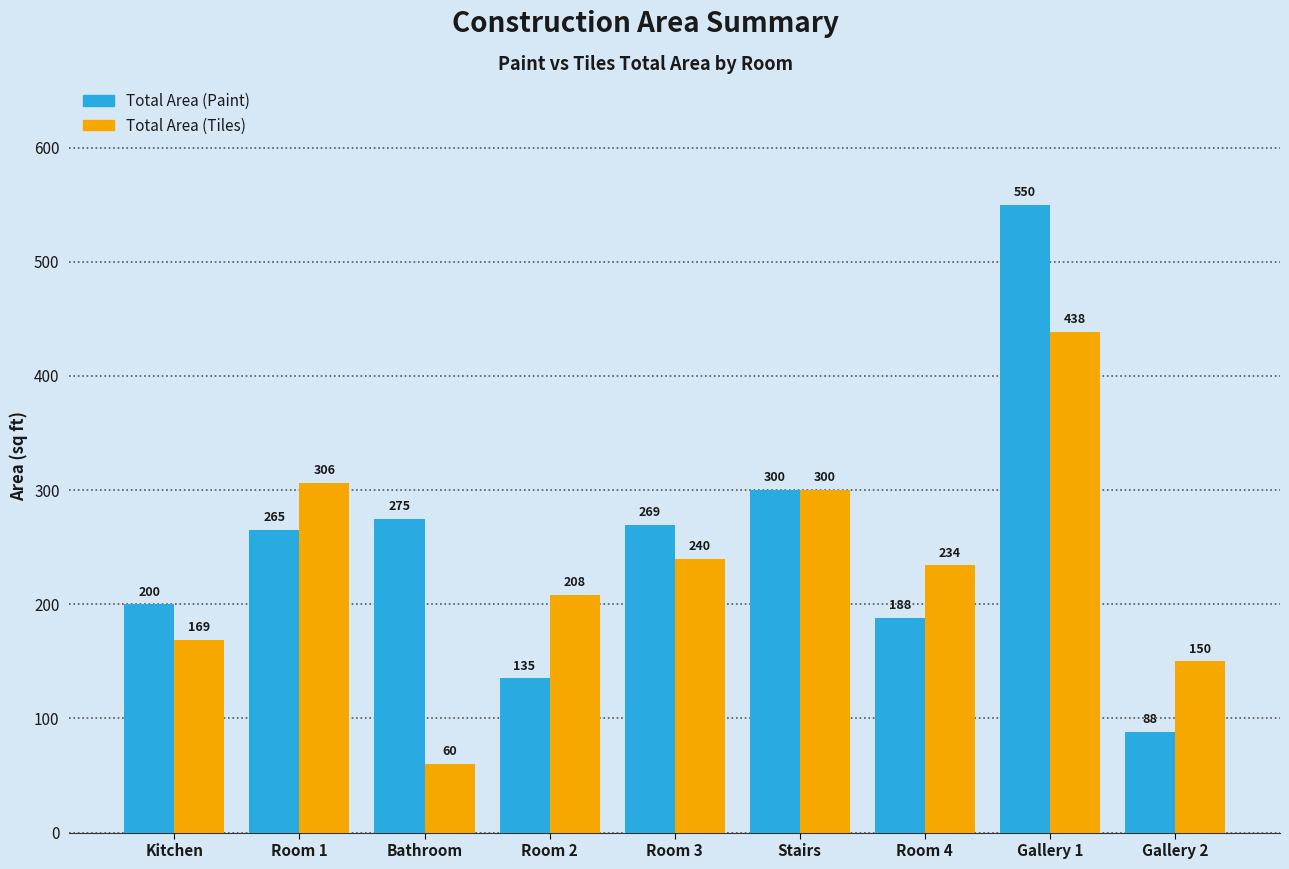

Which series has the largest total across all categories?

Total Area (Paint)